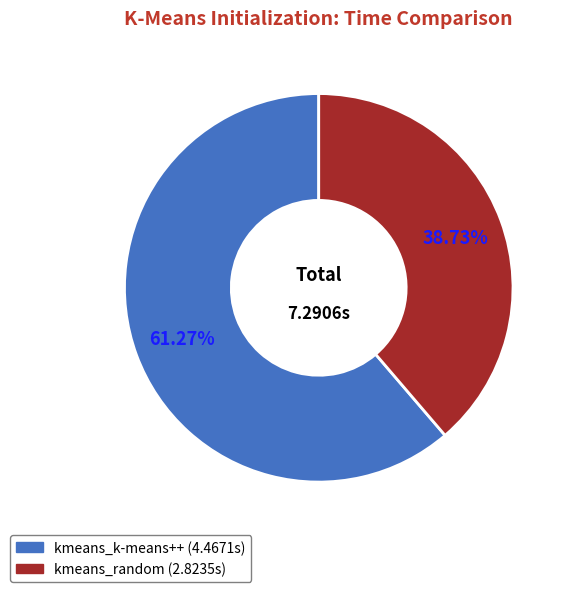

To the nearest percent, what percentage of the pie is kmeans_k-means++?

61%